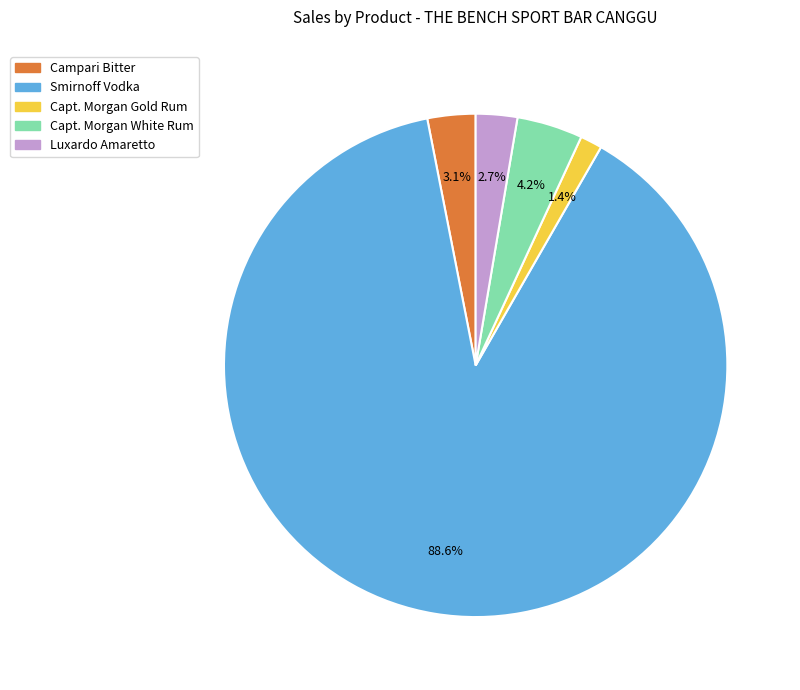

Is there a majority slice in this chart?

Yes